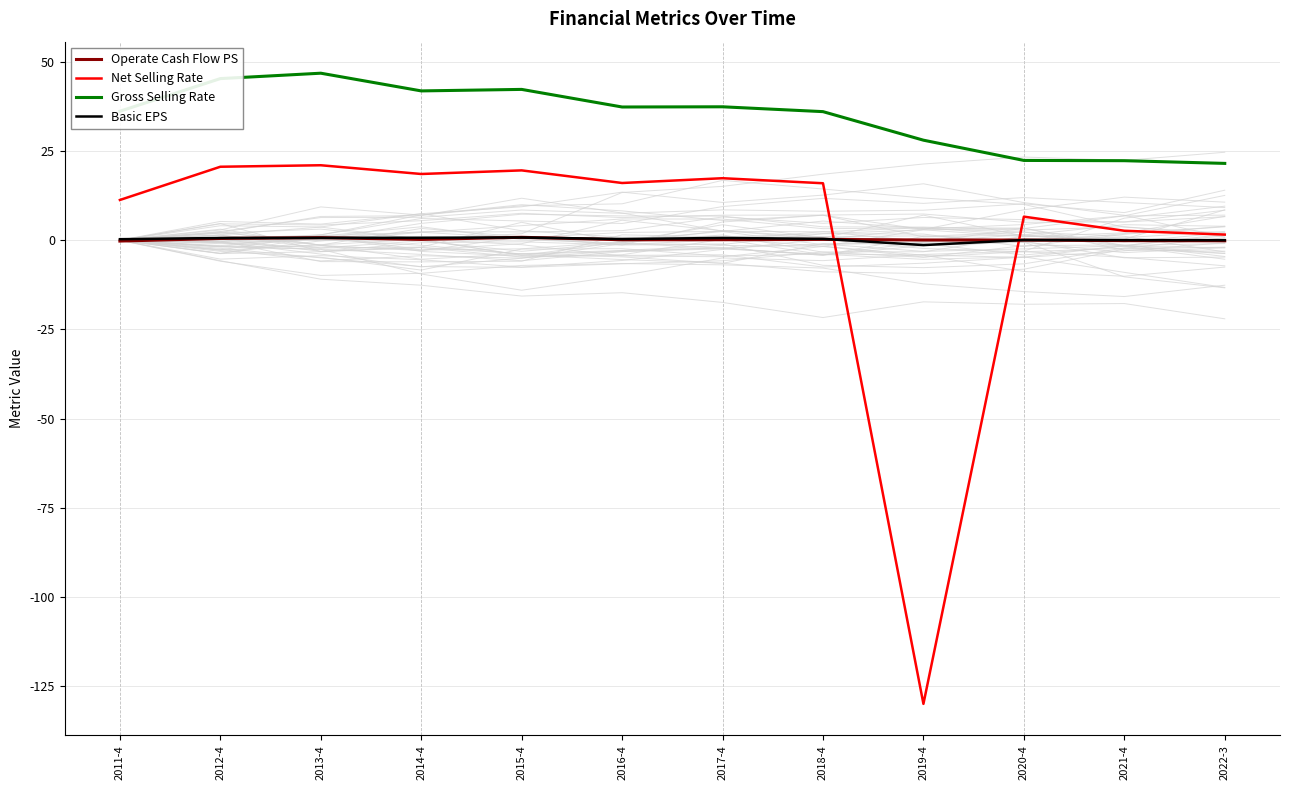

What value does the Gross Selling Rate series have at 2017-4?

37.4